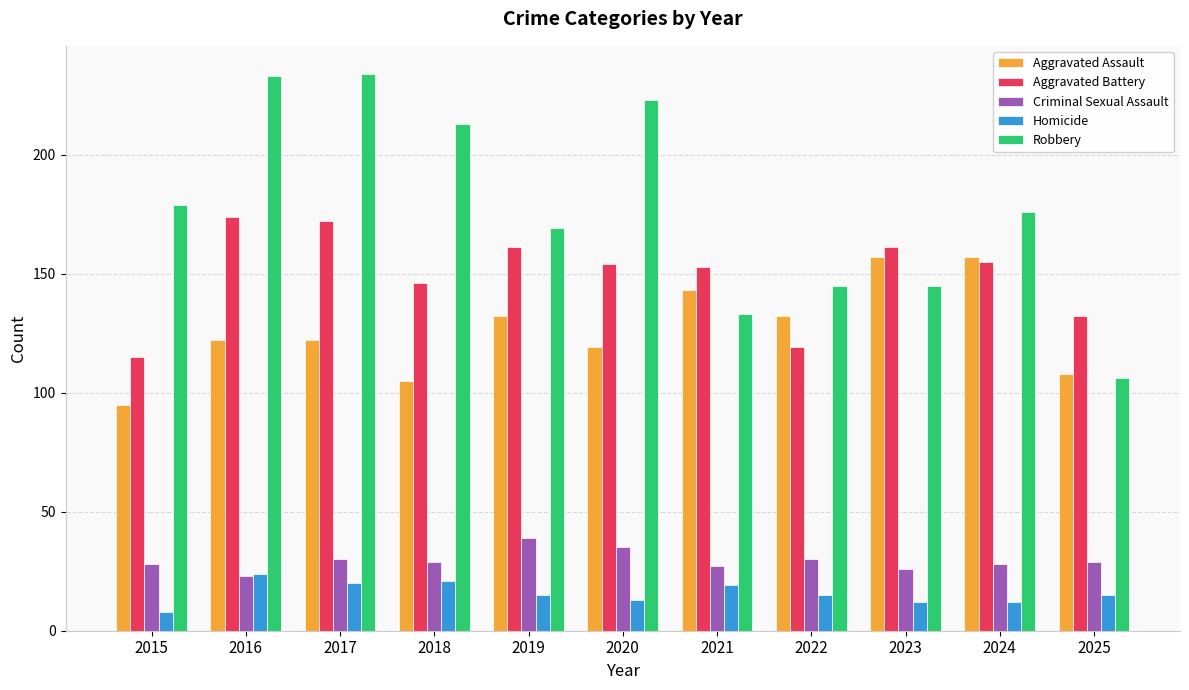

At how many categories does at least one series exceed 88?

11